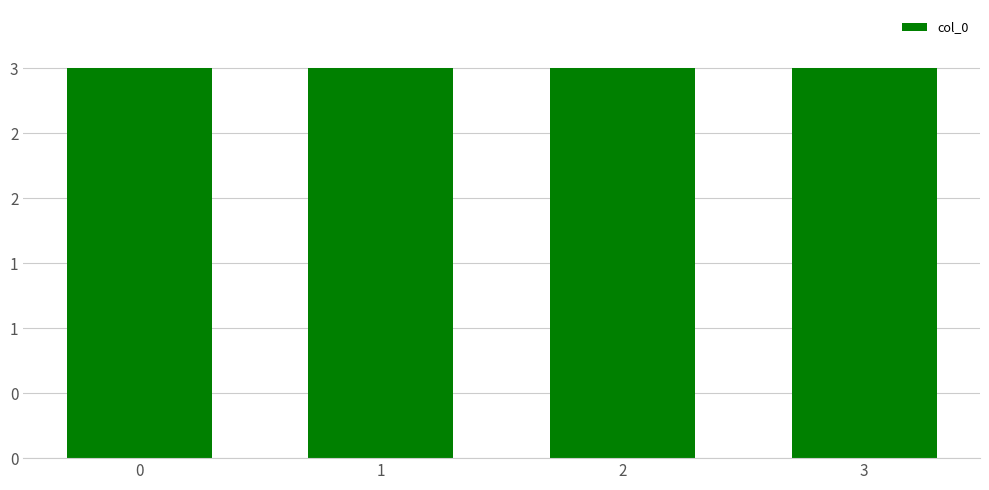

Count the number of data series in this chart.

1